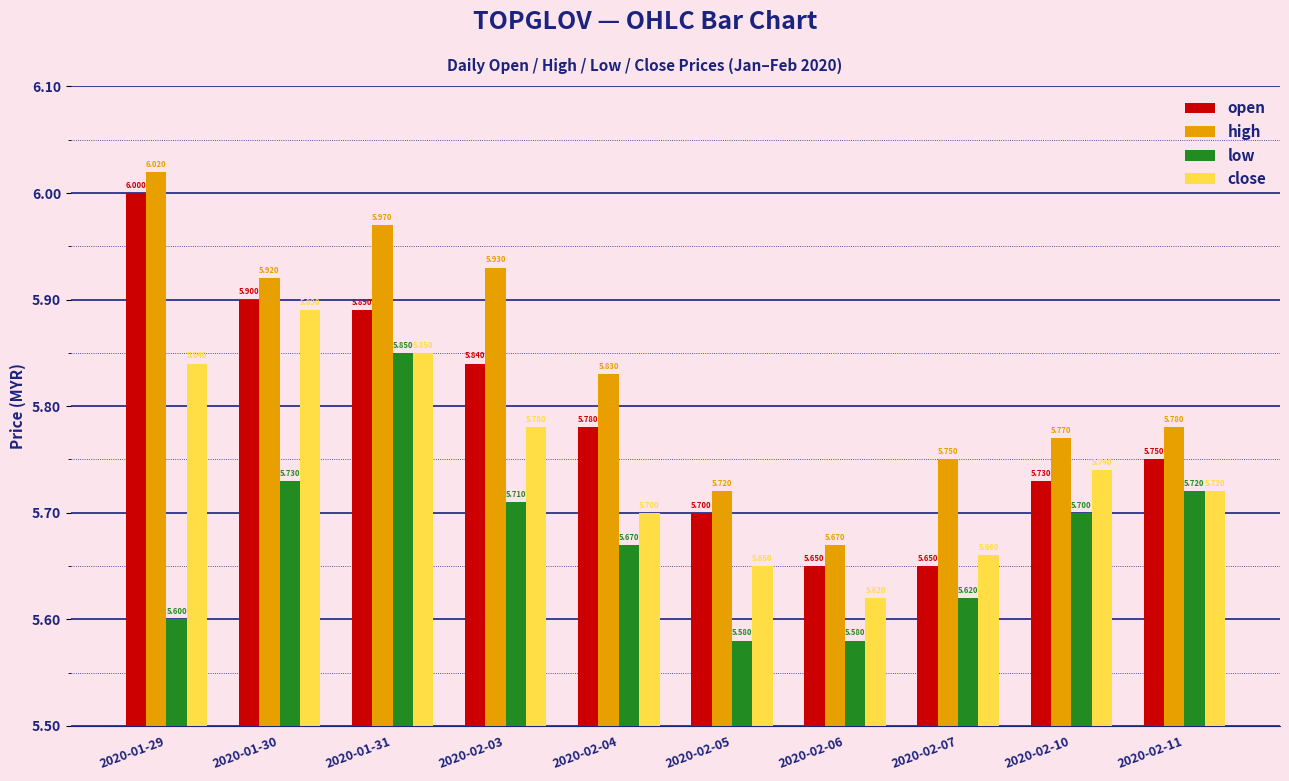

Between 2020-02-03 and 2020-02-05, which series saw the biggest shift?

high